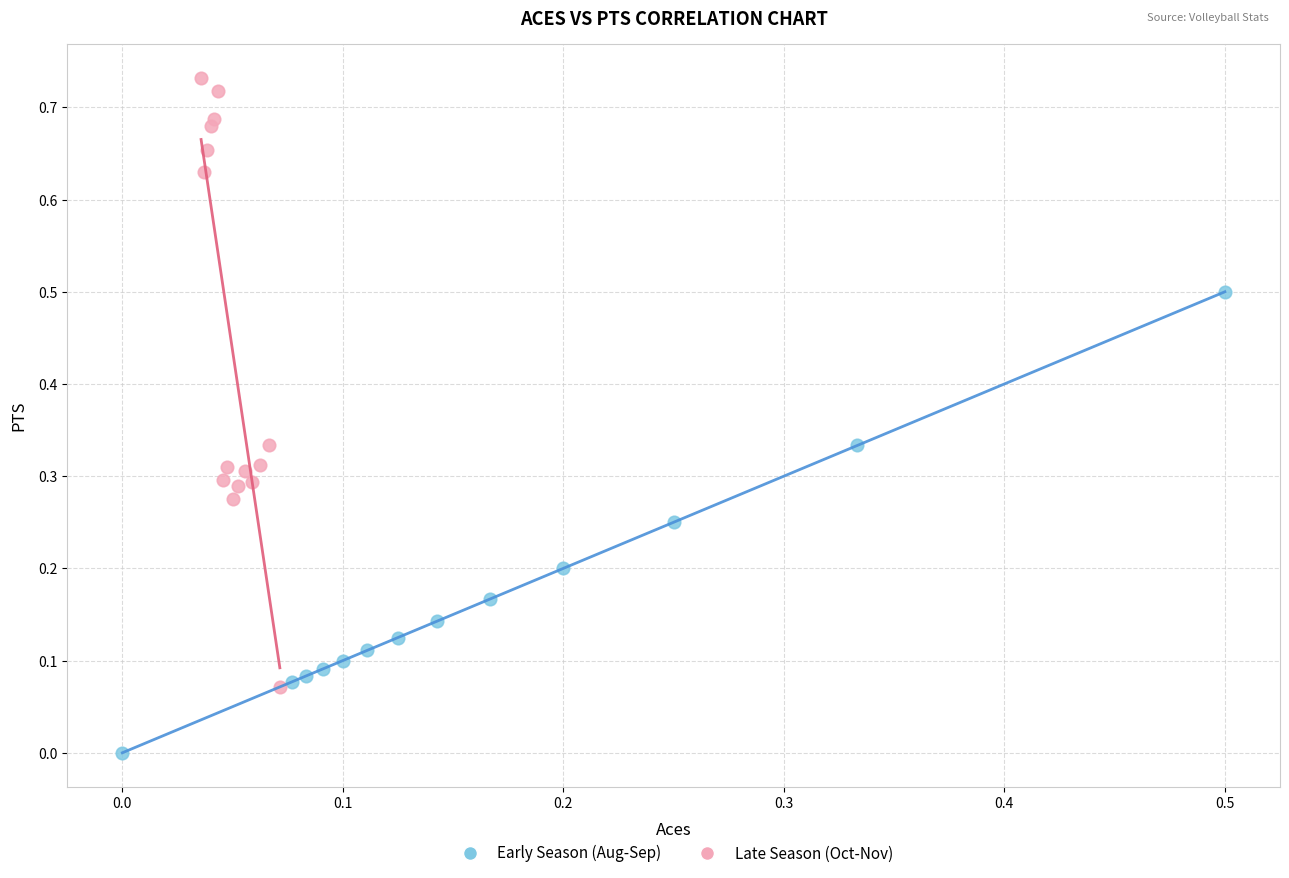

Which series reaches the minimum Y coordinate?

Early Season (Aug-Sep)